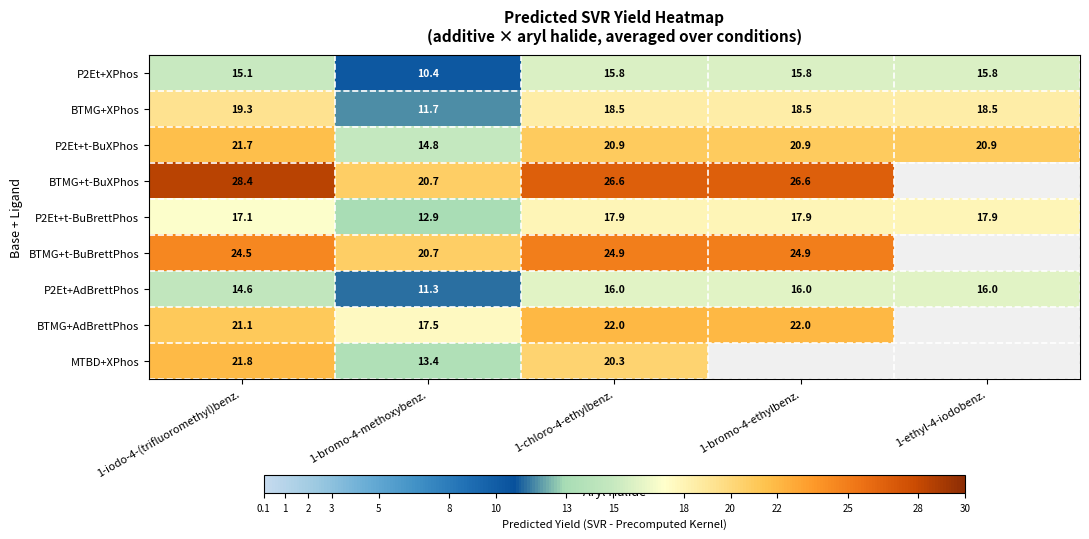

Which series changed the most between 1-iodo-4-(trifluoromethyl)benz. and 1-bromo-4-methoxybenz.?

MTBD+XPhos